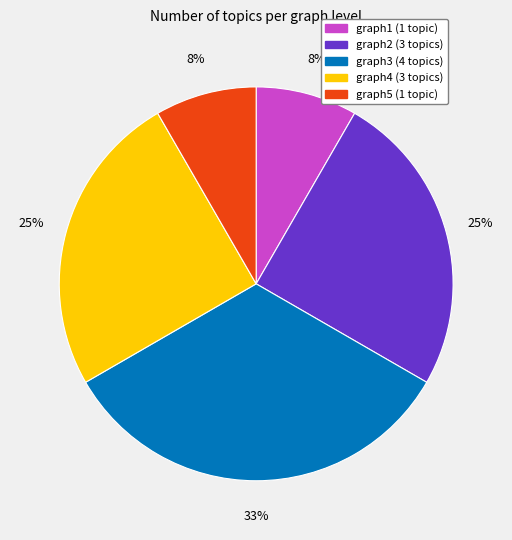

To the nearest percent, what is the difference between the graph4 and graph1 slice percentages?

17%